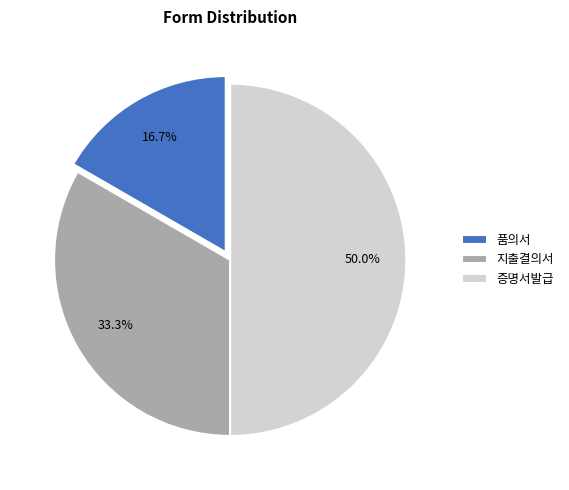

Approximately how many times larger is the value at 지출결의서 compared to 품의서?

2.0